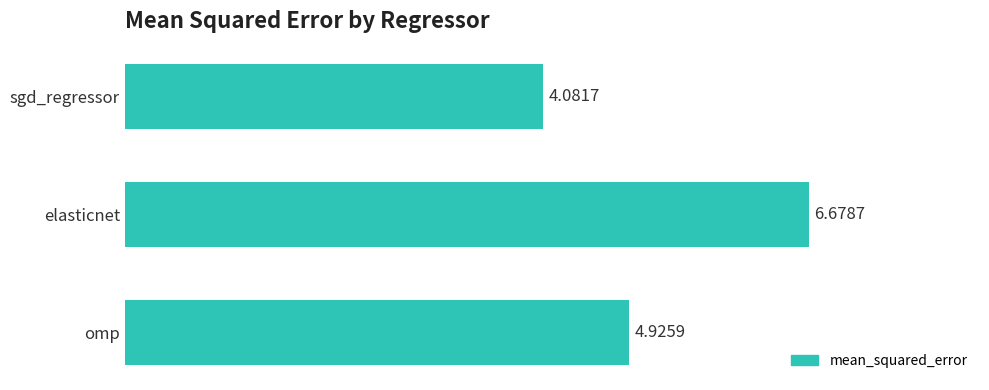

What is the label of the 3rd bar from the bottom?

sgd_regressor